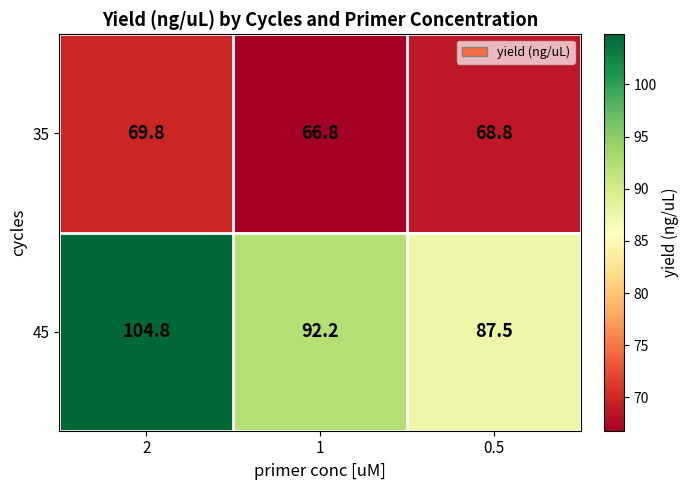

At which label is 35 closest to 68?

0.5